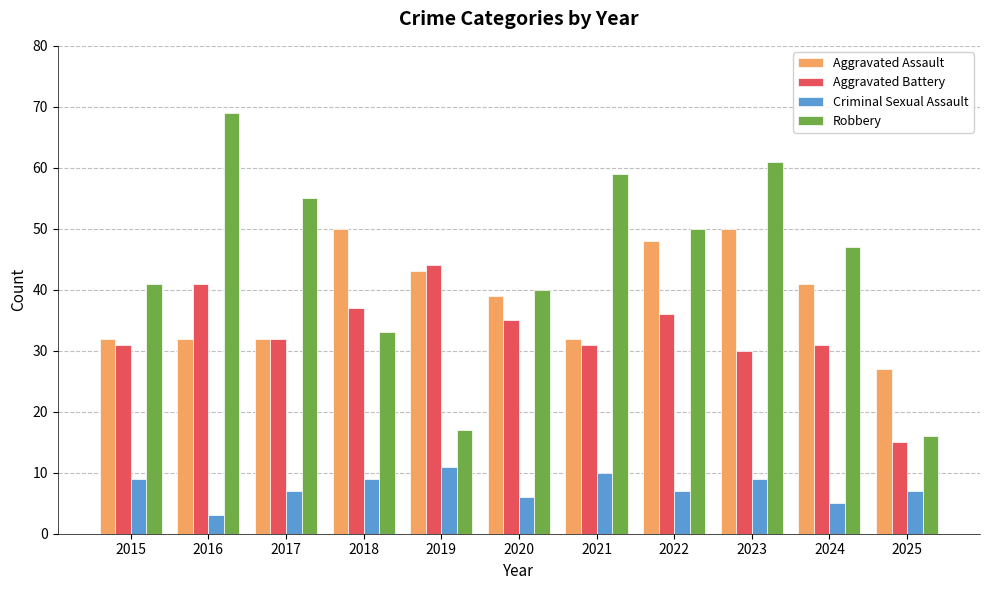

What is the highest value of the Robbery series?

69